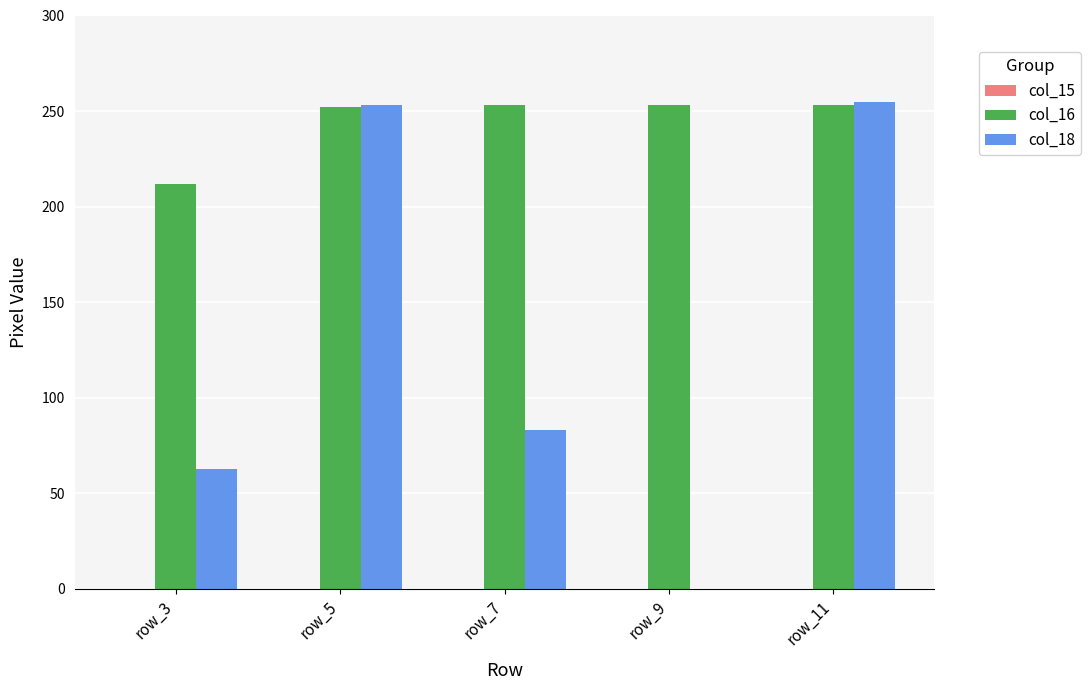

Is it true that col_18 equals 255 at row_11?

True